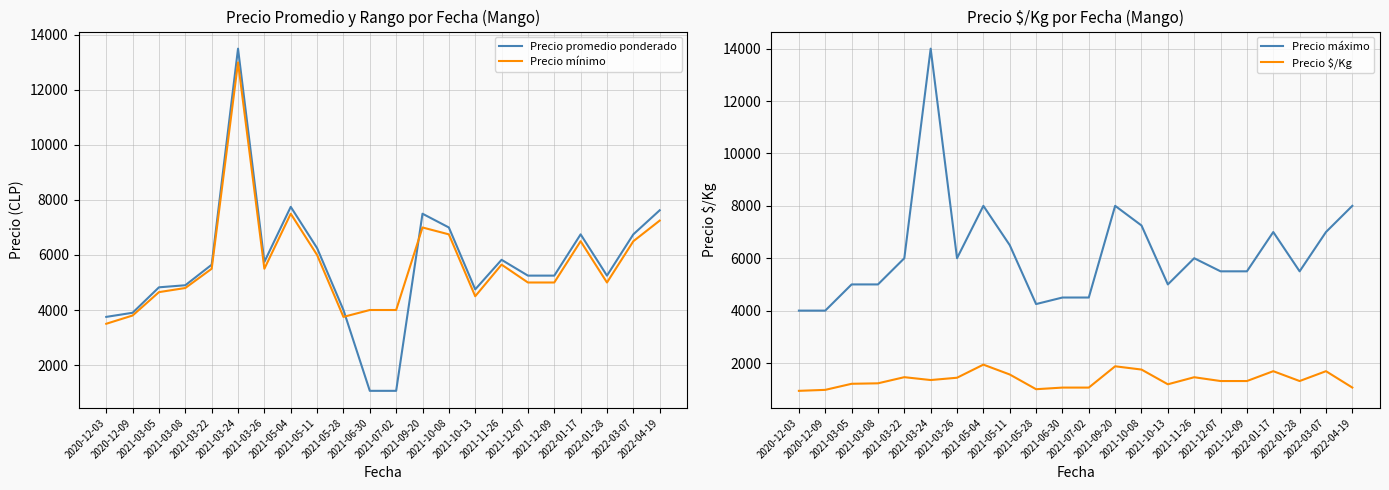

How many interior local valleys does the Precio máximo series have?

4